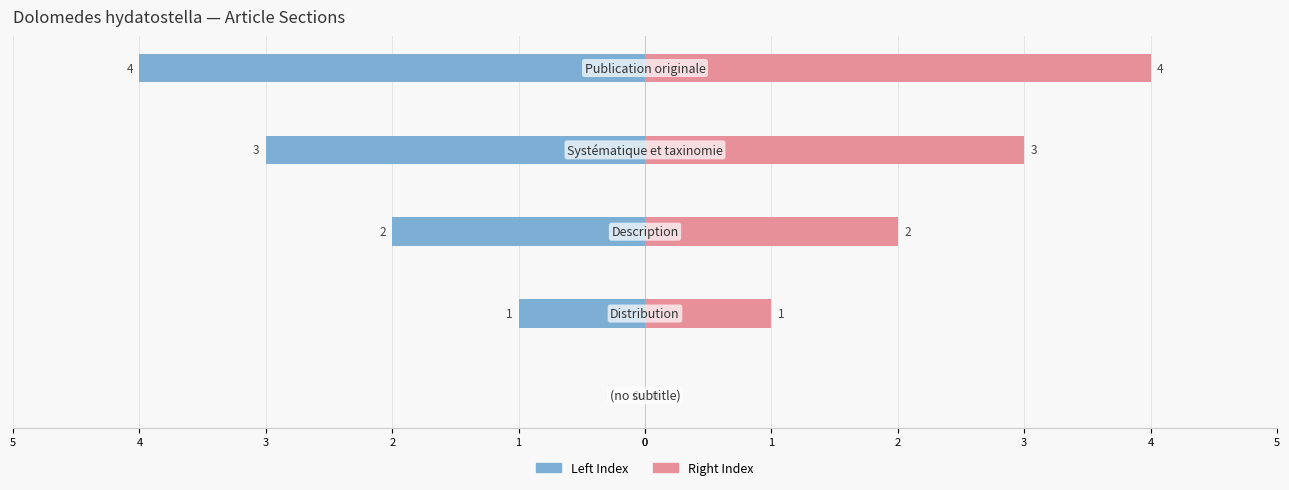

What value does the col_0 (Left) series have at 4?

-1